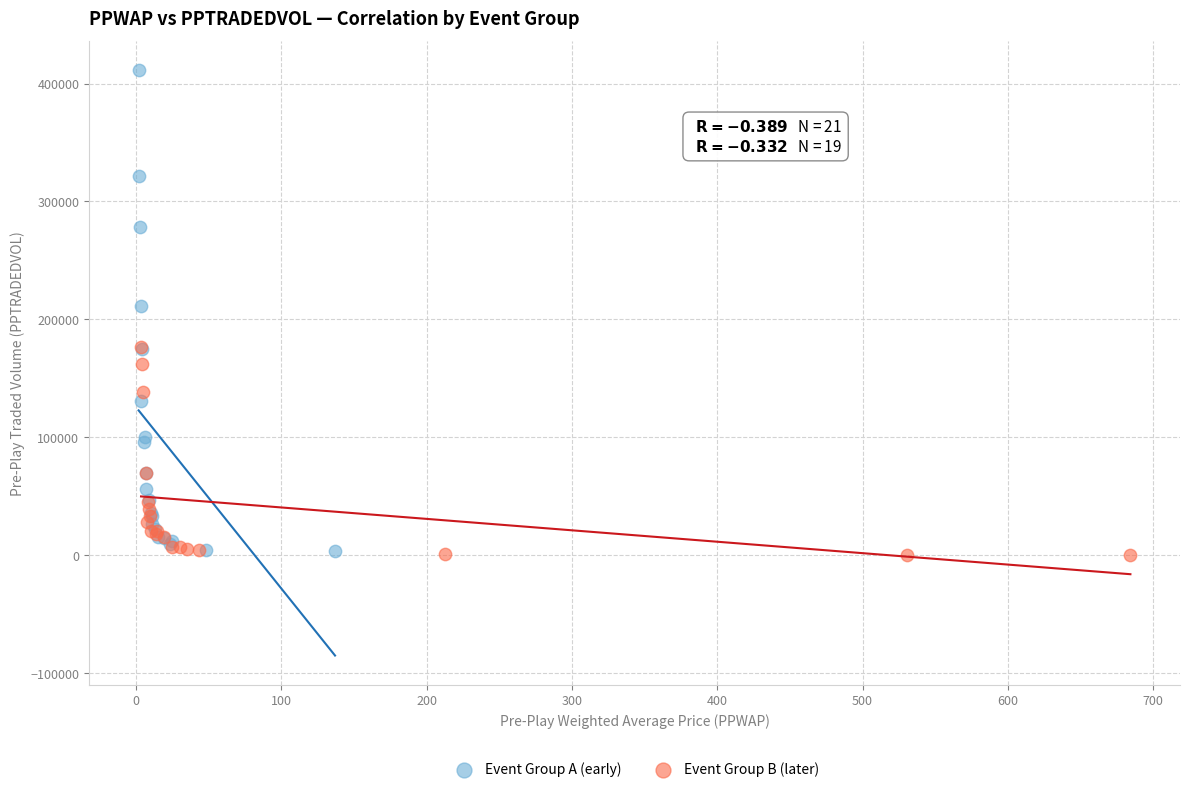

Which series reaches the maximum Y coordinate?

Event Group A (early)